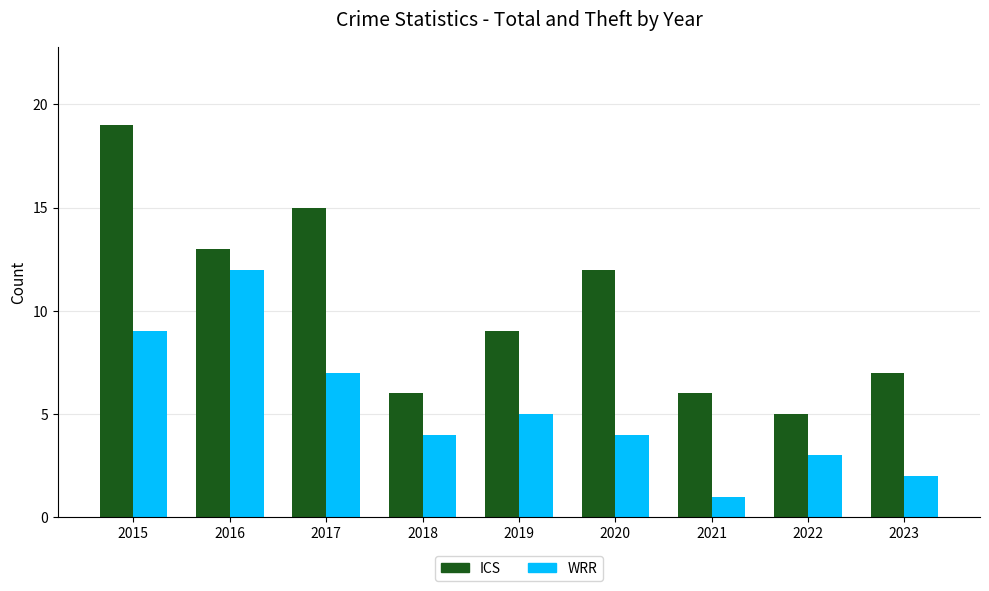

At 2015, list the series in order from smallest to largest.

WRR, ICS